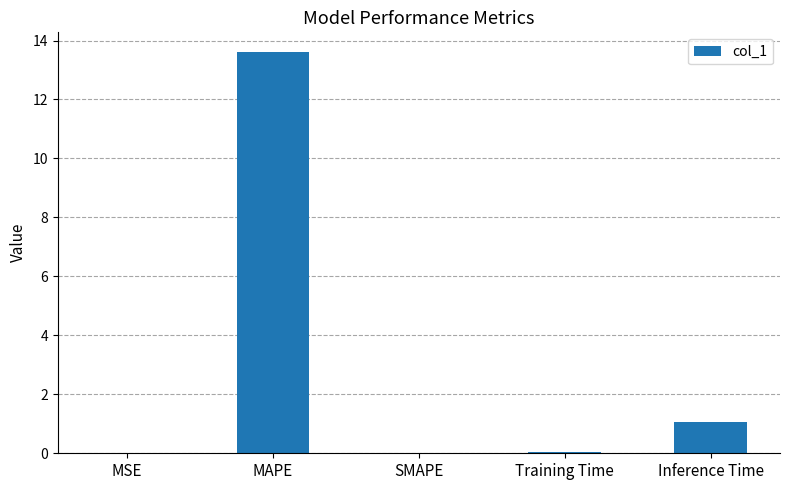

What value does the data have at Training Time?

0.1